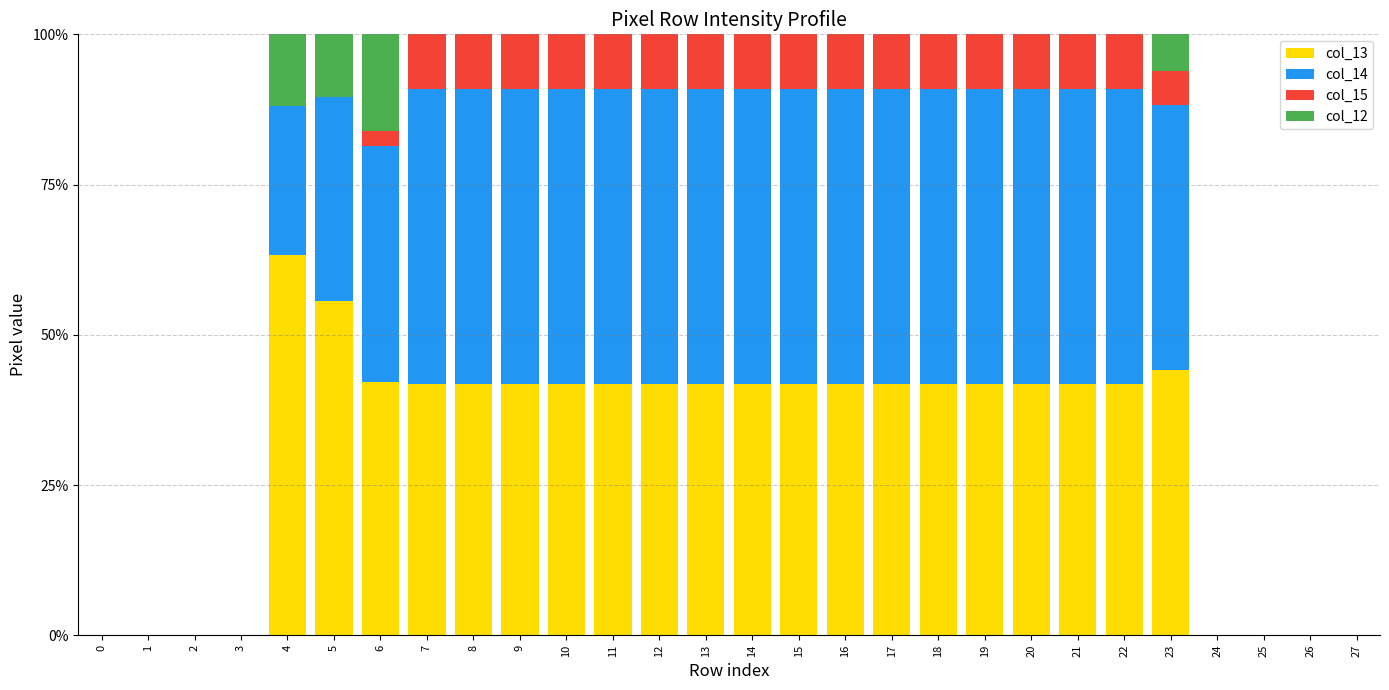

What is the sum of the col_13 values at 0 and 21?

41.8